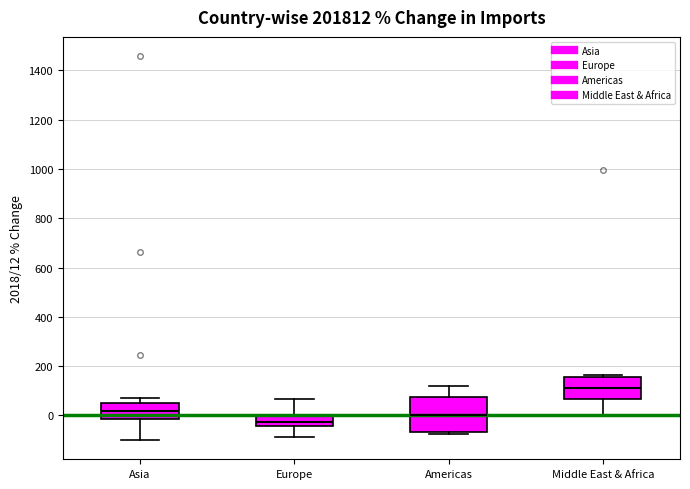

Reading left to right, read every box against the y-axis: the position of its median line, the range the box covers, and the ends of its whiskers. The values are not printed on the chart, so give them approximately, as read against the axis.

Asia: median 20, box -20 to 40, whiskers -100 to 60
Europe: median -20, box -40 to 0, whiskers -80 to 60
Americas: median 0, box -60 to 80, whiskers -80 to 120
Middle East & Africa: median 120, box 60 to 160, whiskers 0 to 160 (just above the box's upper edge)